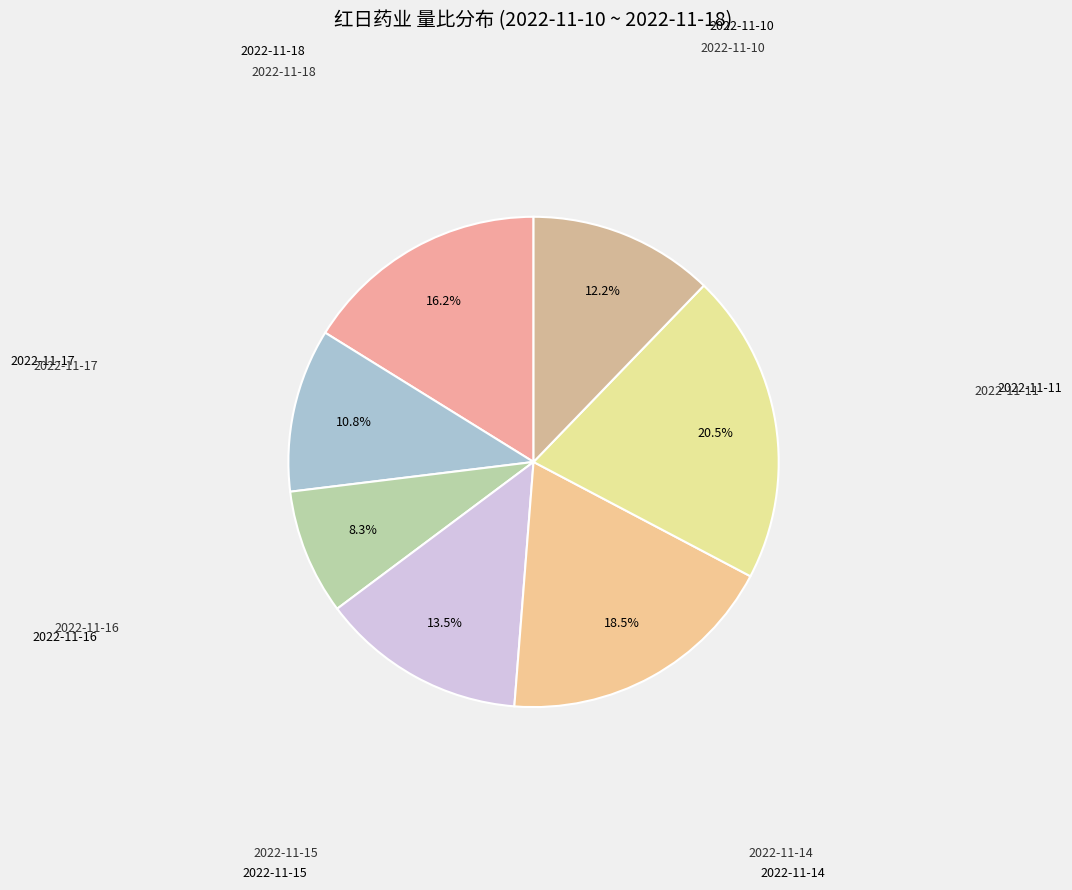

Count the number of slices in the pie.

7